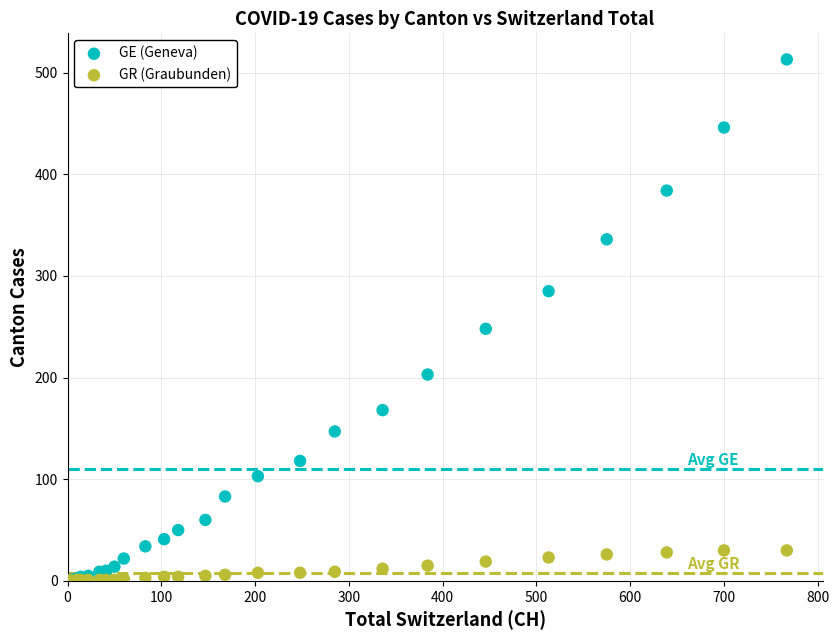

What are all the series names shown in the legend?

GE (Geneva), GR (Graubunden)